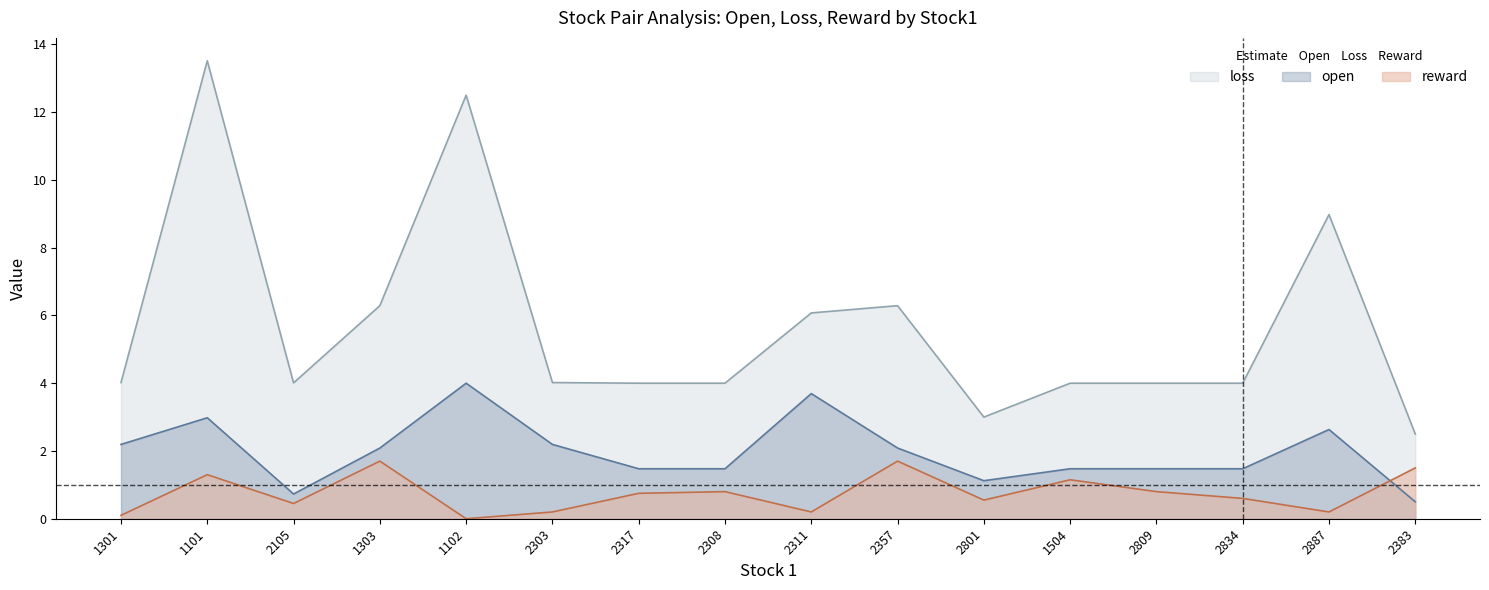

At which label does open first exceed 2?

1301